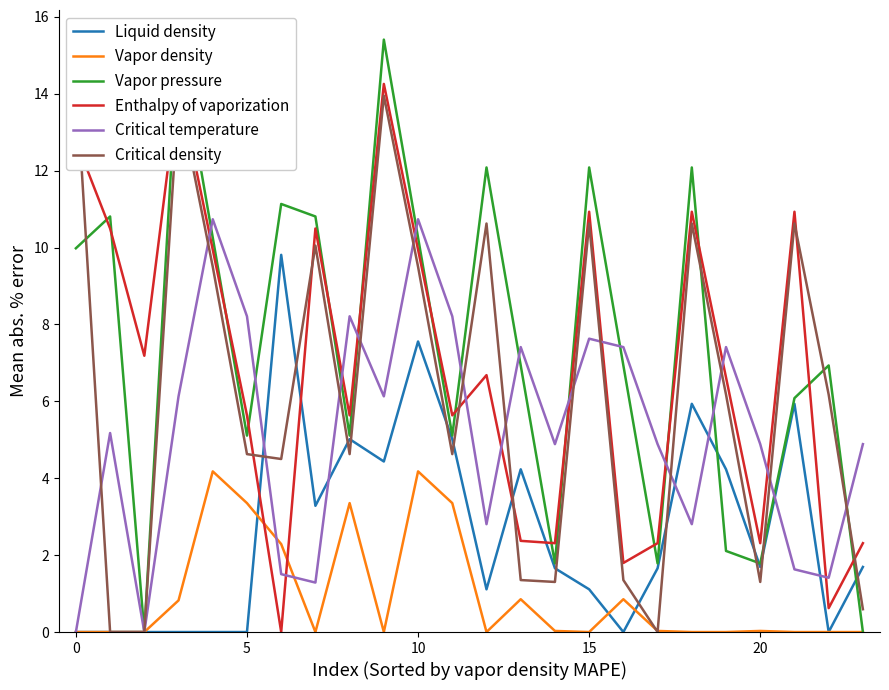

Reading left to right, transcribe all the data shown in this chart.

Liquid density: 0.0	0.0	0.0	0.0	0.0	0.0	9.8	3.3	5.0	4.4	7.6	5.0	1.1	4.2	1.7	1.1	0.0	1.7	5.9	4.2	1.7	5.9	0.0	1.7
Vapor density: 0.0	0.0	0.0	0.8	4.2	3.4	2.3	0.0	3.4	0.0	4.2	3.4	0.0	0.9	0.0	0.0	0.9	0.0	0.0	0.0	0.0	0.0	0.0	0.0
Vapor pressure: 10.0	10.8	0.0	15.4	10.3	5.1	11.1	10.8	5.1	15.4	10.3	5.1	12.1	6.9	1.8	12.1	6.9	1.8	12.1	2.1	1.8	6.1	6.9	0.0
Enthalpy of vaporization: 12.8	10.5	7.2	14.3	9.9	5.6	0.0	10.5	5.6	14.3	9.9	5.6	6.7	2.4	2.3	10.9	1.8	2.3	10.9	6.6	2.3	10.9	0.6	2.3
Critical temperature: 0.0	5.2	0.0	6.1	10.7	8.2	1.5	1.3	8.2	6.1	10.7	8.2	2.8	7.4	4.9	7.6	7.4	4.9	2.8	7.4	4.9	1.6	1.4	4.9
Critical density: 14.5	0.0	0.0	14.0	9.5	4.6	4.5	10.1	4.6	14.0	9.5	4.6	10.6	1.4	1.3	10.6	1.4	0.0	10.6	6.2	1.3	10.6	6.2	0.6